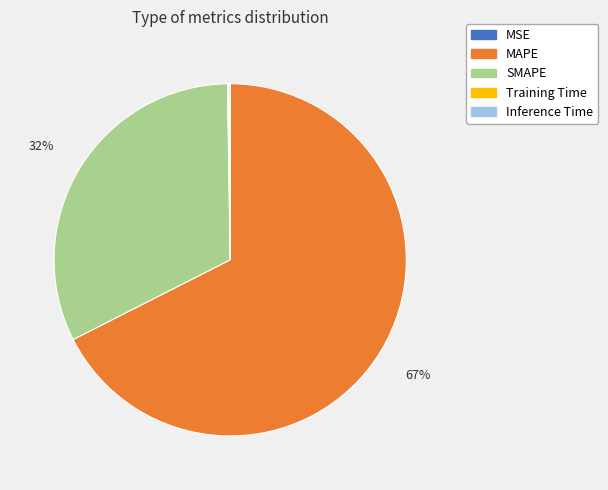

True or false: MAPE accounts for 67% of the total.

True